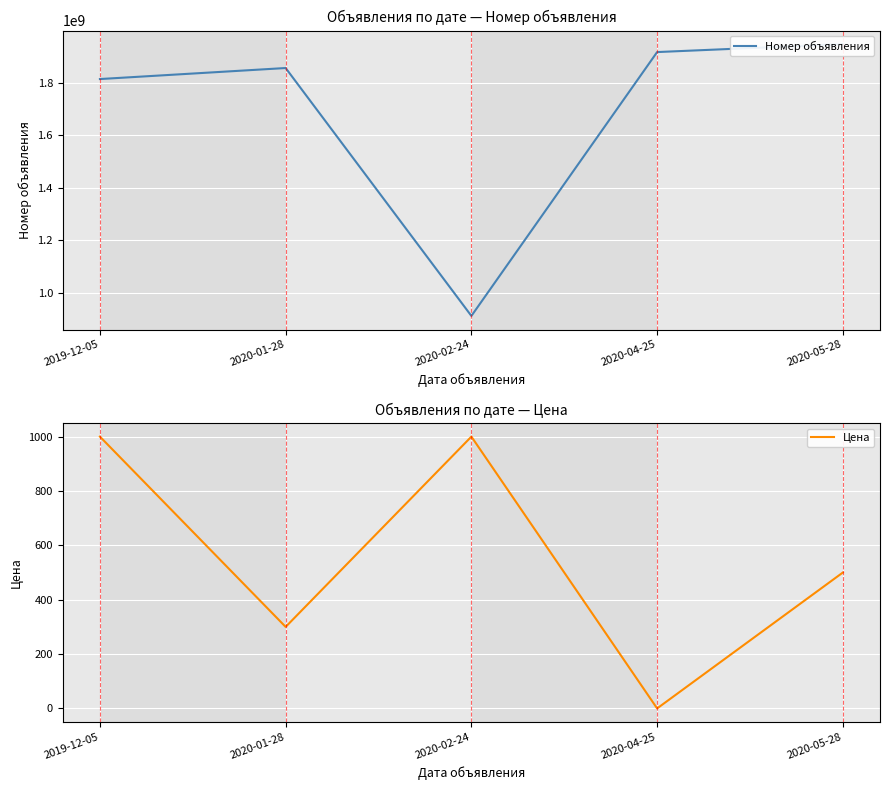

Between 2020-02-24 and 2020-04-25, which series saw the biggest shift?

Номер объявления